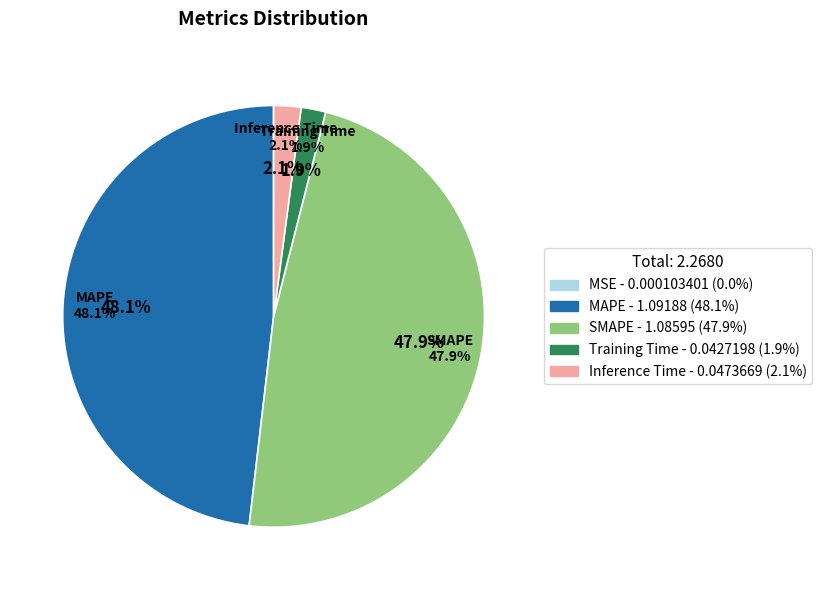

How many slices are in this pie chart?

5